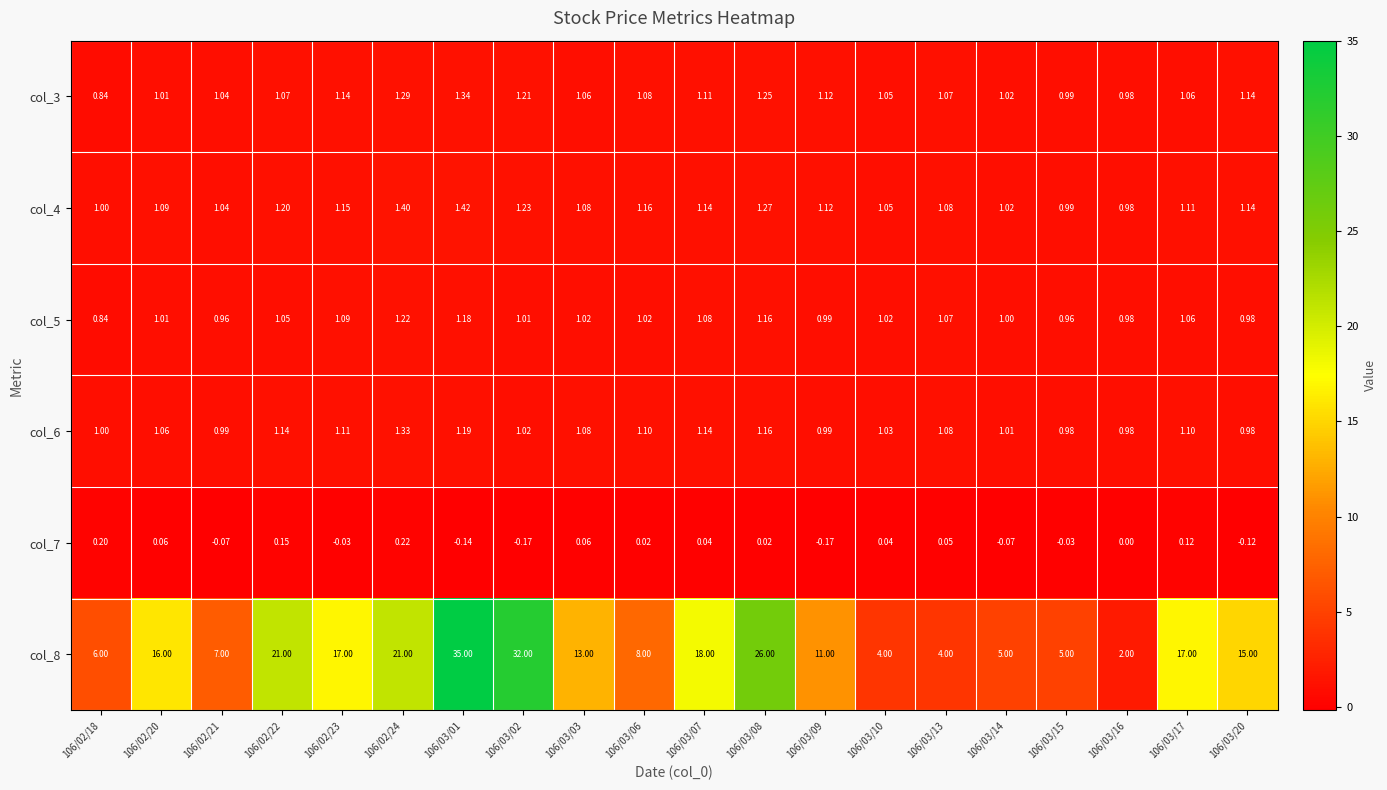

Count the number of categories in the chart.

20